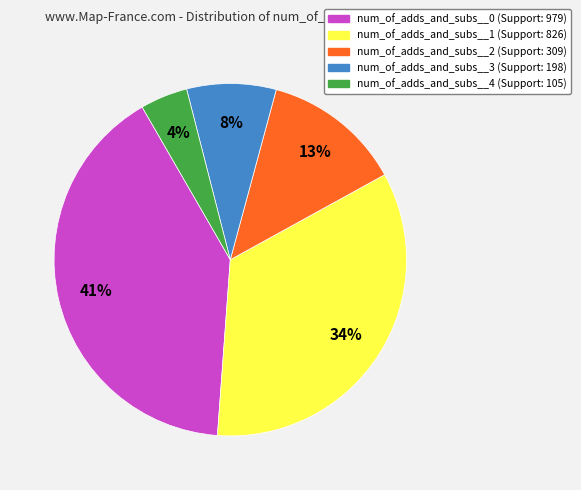

To the nearest percent, what percentage of the pie is num_of_adds_and_subs__3?

8%